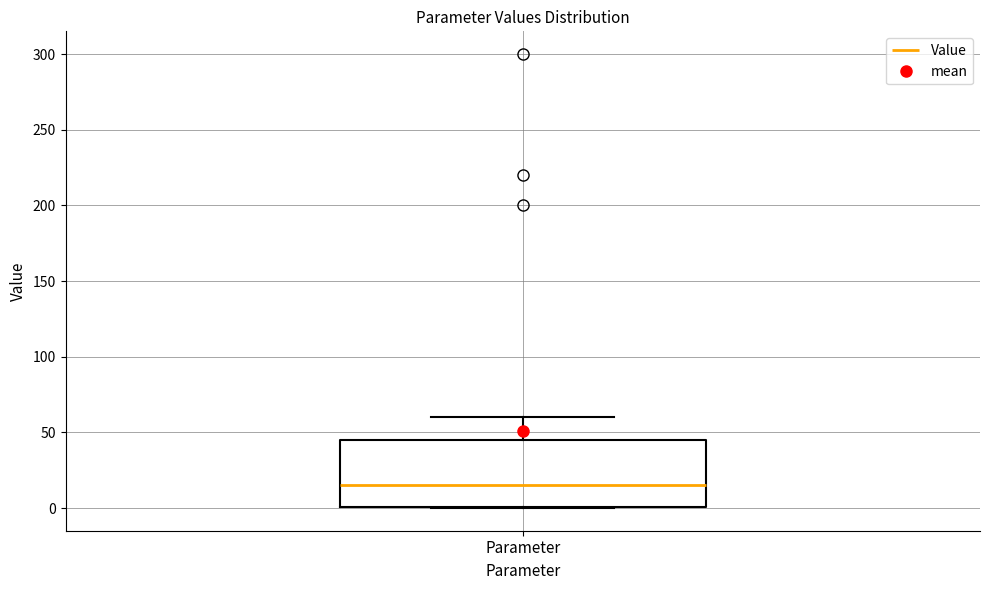

Where is the upper edge of the box for Parameter on the y-axis? The values are not printed on the chart, so give them approximately, as read against the axis.

45